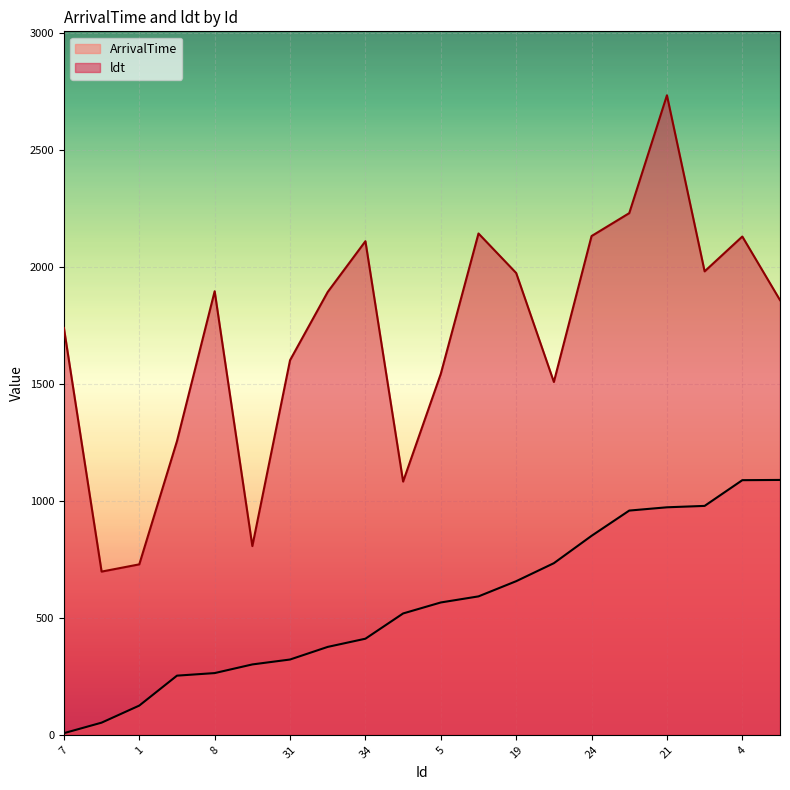

What is the sum of the ldt values at 1 and 8?

2626